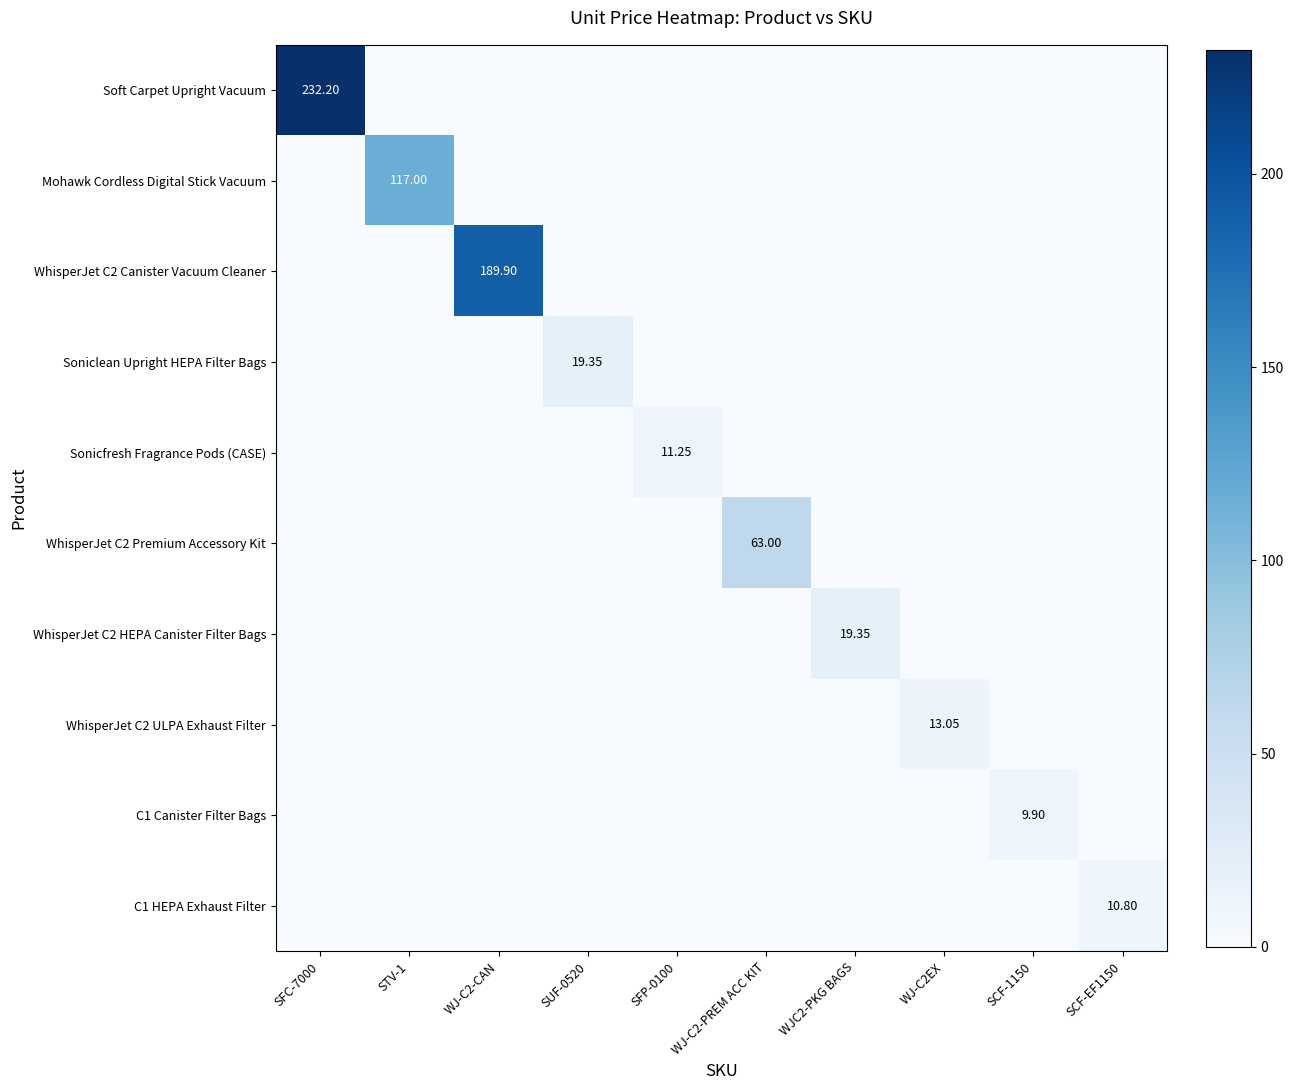

Which series has the largest total across all categories?

Soft Carpet Upright Vacuum